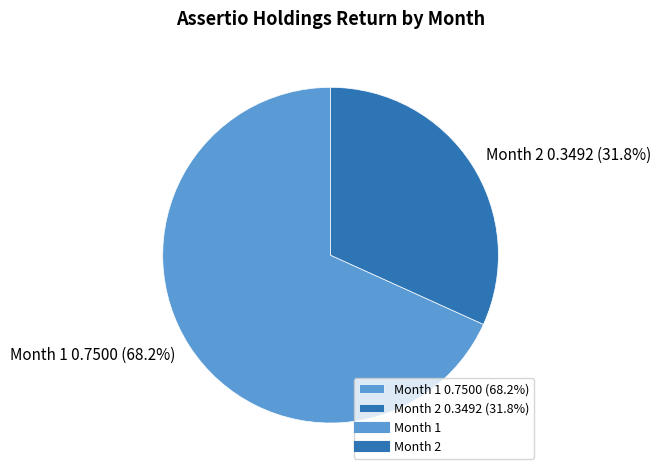

Which has a higher value, Month 1 0.7500 (68.2%) or Month 2 0.3492 (31.8%)?

Month 1 0.7500 (68.2%)